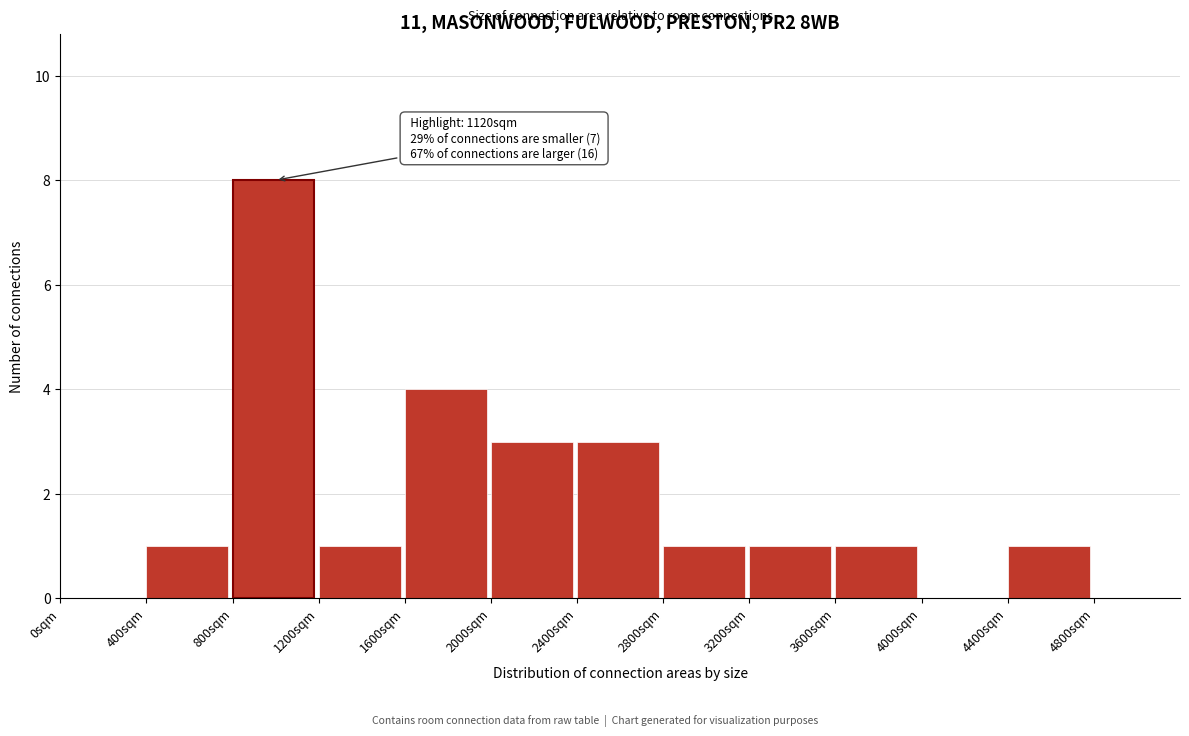

Over which range of the x-axis is the bar tallest?

800 to 1200